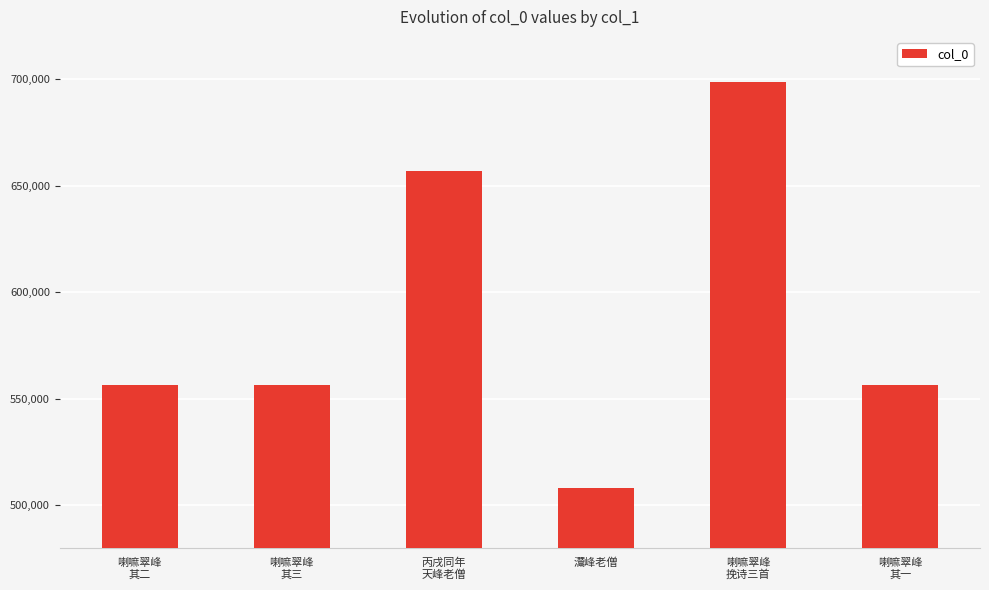

How many categories are shown in the chart?

6